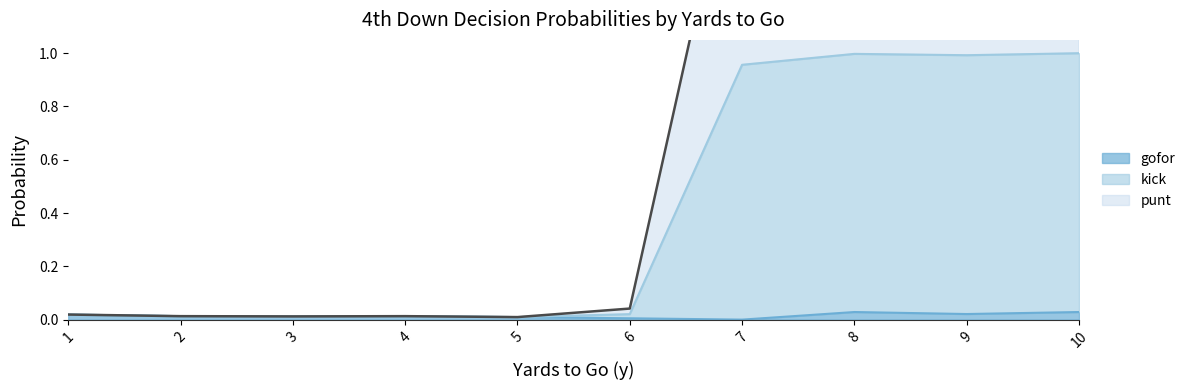

Does the chart have visible grid lines?

No